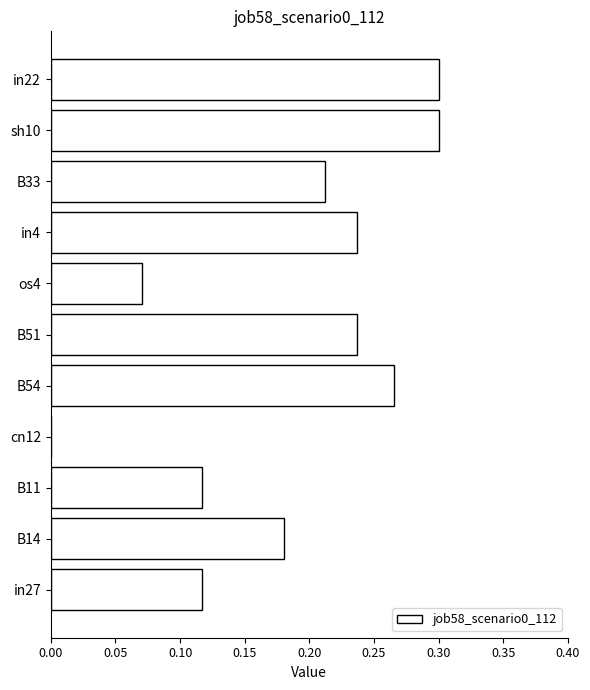

What is the sum of all values?

2.0